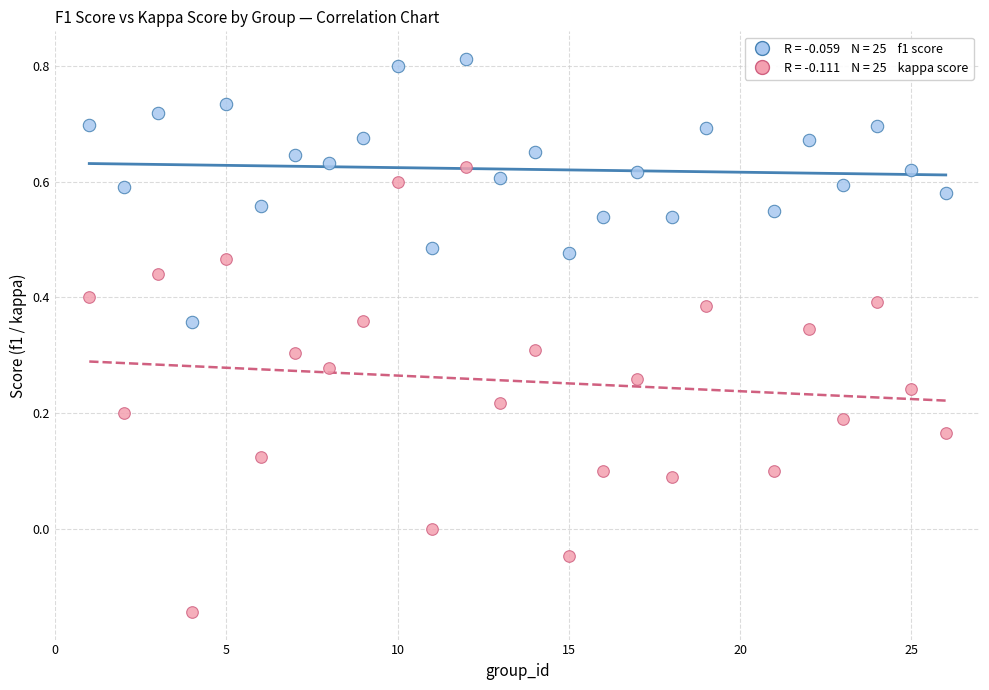

Across all data points, what is the range of X values (max minus min)?

25.0